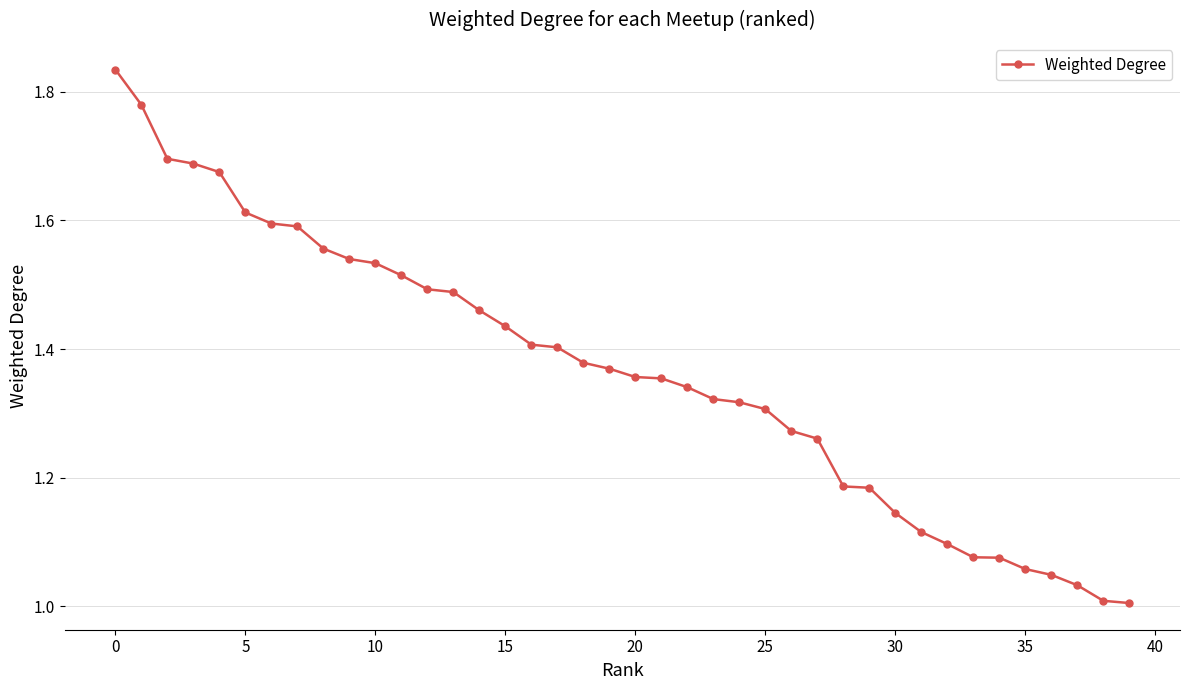

What is the difference between the second highest and minimum values?

0.8